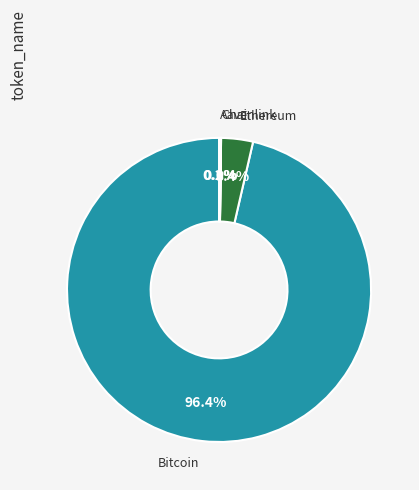

Which category has the biggest portion of the pie?

Bitcoin